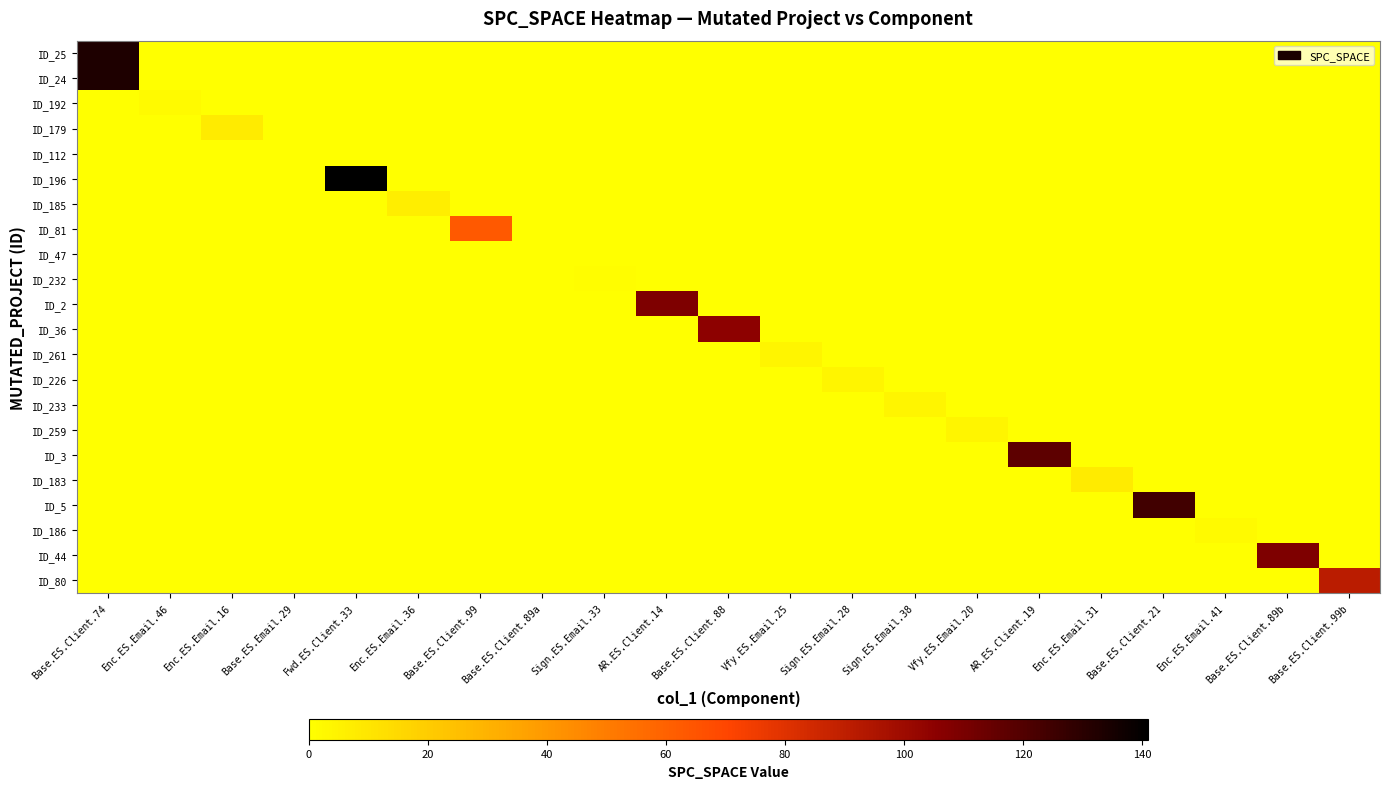

Reading right to left, list all the values displayed in this chart.

ID_25: Base.ES.Client.99b=0	Base.ES.Client.89b=0	Enc.ES.Email.41=0	Base.ES.Client.21=0	Enc.ES.Email.31=0	AR.ES.Client.19=0	Vfy.ES.Email.20=0	Sign.ES.Email.38=0	Sign.ES.Email.28=0	Vfy.ES.Email.25=0	Base.ES.Client.88=0	AR.ES.Client.14=0	Sign.ES.Email.33=0	Base.ES.Client.89a=0	Base.ES.Client.99=0	Enc.ES.Email.36=0	Fwd.ES.Client.33=0	Base.ES.Email.29=0	Enc.ES.Email.16=0	Enc.ES.Email.46=0	Base.ES.Client.74=133
ID_24: Base.ES.Client.99b=0	Base.ES.Client.89b=0	Enc.ES.Email.41=0	Base.ES.Client.21=0	Enc.ES.Email.31=0	AR.ES.Client.19=0	Vfy.ES.Email.20=0	Sign.ES.Email.38=0	Sign.ES.Email.28=0	Vfy.ES.Email.25=0	Base.ES.Client.88=0	AR.ES.Client.14=0	Sign.ES.Email.33=0	Base.ES.Client.89a=0	Base.ES.Client.99=0	Enc.ES.Email.36=0	Fwd.ES.Client.33=0	Base.ES.Email.29=0	Enc.ES.Email.16=0	Enc.ES.Email.46=0	Base.ES.Client.74=133
ID_192: Base.ES.Client.99b=0	Base.ES.Client.89b=0	Enc.ES.Email.41=0	Base.ES.Client.21=0	Enc.ES.Email.31=0	AR.ES.Client.19=0	Vfy.ES.Email.20=0	Sign.ES.Email.38=0	Sign.ES.Email.28=0	Vfy.ES.Email.25=0	Base.ES.Client.88=0	AR.ES.Client.14=0	Sign.ES.Email.33=0	Base.ES.Client.89a=0	Base.ES.Client.99=0	Enc.ES.Email.36=0	Fwd.ES.Client.33=0	Base.ES.Email.29=0	Enc.ES.Email.16=0	Enc.ES.Email.46=2	Base.ES.Client.74=0
ID_179: Base.ES.Client.99b=0	Base.ES.Client.89b=0	Enc.ES.Email.41=0	Base.ES.Client.21=0	Enc.ES.Email.31=0	AR.ES.Client.19=0	Vfy.ES.Email.20=0	Sign.ES.Email.38=0	Sign.ES.Email.28=0	Vfy.ES.Email.25=0	Base.ES.Client.88=0	AR.ES.Client.14=0	Sign.ES.Email.33=0	Base.ES.Client.89a=0	Base.ES.Client.99=0	Enc.ES.Email.36=0	Fwd.ES.Client.33=0	Base.ES.Email.29=0	Enc.ES.Email.16=8	Enc.ES.Email.46=0	Base.ES.Client.74=0
ID_112: Base.ES.Client.99b=0	Base.ES.Client.89b=0	Enc.ES.Email.41=0	Base.ES.Client.21=0	Enc.ES.Email.31=0	AR.ES.Client.19=0	Vfy.ES.Email.20=0	Sign.ES.Email.38=0	Sign.ES.Email.28=0	Vfy.ES.Email.25=0	Base.ES.Client.88=0	AR.ES.Client.14=0	Sign.ES.Email.33=0	Base.ES.Client.89a=0	Base.ES.Client.99=0	Enc.ES.Email.36=0	Fwd.ES.Client.33=0	Base.ES.Email.29=0	Enc.ES.Email.16=0	Enc.ES.Email.46=0	Base.ES.Client.74=0
ID_196: Base.ES.Client.99b=0	Base.ES.Client.89b=0	Enc.ES.Email.41=0	Base.ES.Client.21=0	Enc.ES.Email.31=0	AR.ES.Client.19=0	Vfy.ES.Email.20=0	Sign.ES.Email.38=0	Sign.ES.Email.28=0	Vfy.ES.Email.25=0	Base.ES.Client.88=0	AR.ES.Client.14=0	Sign.ES.Email.33=0	Base.ES.Client.89a=0	Base.ES.Client.99=0	Enc.ES.Email.36=0	Fwd.ES.Client.33=141	Base.ES.Email.29=0	Enc.ES.Email.16=0	Enc.ES.Email.46=0	Base.ES.Client.74=0
ID_185: Base.ES.Client.99b=0	Base.ES.Client.89b=0	Enc.ES.Email.41=0	Base.ES.Client.21=0	Enc.ES.Email.31=0	AR.ES.Client.19=0	Vfy.ES.Email.20=0	Sign.ES.Email.38=0	Sign.ES.Email.28=0	Vfy.ES.Email.25=0	Base.ES.Client.88=0	AR.ES.Client.14=0	Sign.ES.Email.33=0	Base.ES.Client.89a=0	Base.ES.Client.99=0	Enc.ES.Email.36=7	Fwd.ES.Client.33=0	Base.ES.Email.29=0	Enc.ES.Email.16=0	Enc.ES.Email.46=0	Base.ES.Client.74=0
ID_81: Base.ES.Client.99b=0	Base.ES.Client.89b=0	Enc.ES.Email.41=0	Base.ES.Client.21=0	Enc.ES.Email.31=0	AR.ES.Client.19=0	Vfy.ES.Email.20=0	Sign.ES.Email.38=0	Sign.ES.Email.28=0	Vfy.ES.Email.25=0	Base.ES.Client.88=0	AR.ES.Client.14=0	Sign.ES.Email.33=0	Base.ES.Client.89a=0	Base.ES.Client.99=63	Enc.ES.Email.36=0	Fwd.ES.Client.33=0	Base.ES.Email.29=0	Enc.ES.Email.16=0	Enc.ES.Email.46=0	Base.ES.Client.74=0
ID_47: Base.ES.Client.99b=0	Base.ES.Client.89b=0	Enc.ES.Email.41=0	Base.ES.Client.21=0	Enc.ES.Email.31=0	AR.ES.Client.19=0	Vfy.ES.Email.20=0	Sign.ES.Email.38=0	Sign.ES.Email.28=0	Vfy.ES.Email.25=0	Base.ES.Client.88=0	AR.ES.Client.14=0	Sign.ES.Email.33=0	Base.ES.Client.89a=0	Base.ES.Client.99=0	Enc.ES.Email.36=0	Fwd.ES.Client.33=0	Base.ES.Email.29=0	Enc.ES.Email.16=0	Enc.ES.Email.46=0	Base.ES.Client.74=0
ID_232: Base.ES.Client.99b=0	Base.ES.Client.89b=0	Enc.ES.Email.41=0	Base.ES.Client.21=0	Enc.ES.Email.31=0	AR.ES.Client.19=0	Vfy.ES.Email.20=0	Sign.ES.Email.38=0	Sign.ES.Email.28=0	Vfy.ES.Email.25=0	Base.ES.Client.88=0	AR.ES.Client.14=0	Sign.ES.Email.33=1	Base.ES.Client.89a=0	Base.ES.Client.99=0	Enc.ES.Email.36=0	Fwd.ES.Client.33=0	Base.ES.Email.29=0	Enc.ES.Email.16=0	Enc.ES.Email.46=0	Base.ES.Client.74=0
ID_2: Base.ES.Client.99b=0	Base.ES.Client.89b=0	Enc.ES.Email.41=0	Base.ES.Client.21=0	Enc.ES.Email.31=0	AR.ES.Client.19=0	Vfy.ES.Email.20=0	Sign.ES.Email.38=0	Sign.ES.Email.28=0	Vfy.ES.Email.25=0	Base.ES.Client.88=0	AR.ES.Client.14=109	Sign.ES.Email.33=0	Base.ES.Client.89a=0	Base.ES.Client.99=0	Enc.ES.Email.36=0	Fwd.ES.Client.33=0	Base.ES.Email.29=0	Enc.ES.Email.16=0	Enc.ES.Email.46=0	Base.ES.Client.74=0
ID_36: Base.ES.Client.99b=0	Base.ES.Client.89b=0	Enc.ES.Email.41=0	Base.ES.Client.21=0	Enc.ES.Email.31=0	AR.ES.Client.19=0	Vfy.ES.Email.20=0	Sign.ES.Email.38=0	Sign.ES.Email.28=0	Vfy.ES.Email.25=0	Base.ES.Client.88=105	AR.ES.Client.14=0	Sign.ES.Email.33=0	Base.ES.Client.89a=0	Base.ES.Client.99=0	Enc.ES.Email.36=0	Fwd.ES.Client.33=0	Base.ES.Email.29=0	Enc.ES.Email.16=0	Enc.ES.Email.46=0	Base.ES.Client.74=0
ID_261: Base.ES.Client.99b=0	Base.ES.Client.89b=0	Enc.ES.Email.41=0	Base.ES.Client.21=0	Enc.ES.Email.31=0	AR.ES.Client.19=0	Vfy.ES.Email.20=0	Sign.ES.Email.38=0	Sign.ES.Email.28=0	Vfy.ES.Email.25=4	Base.ES.Client.88=0	AR.ES.Client.14=0	Sign.ES.Email.33=0	Base.ES.Client.89a=0	Base.ES.Client.99=0	Enc.ES.Email.36=0	Fwd.ES.Client.33=0	Base.ES.Email.29=0	Enc.ES.Email.16=0	Enc.ES.Email.46=0	Base.ES.Client.74=0
ID_226: Base.ES.Client.99b=0	Base.ES.Client.89b=0	Enc.ES.Email.41=0	Base.ES.Client.21=0	Enc.ES.Email.31=0	AR.ES.Client.19=0	Vfy.ES.Email.20=0	Sign.ES.Email.38=0	Sign.ES.Email.28=4	Vfy.ES.Email.25=0	Base.ES.Client.88=0	AR.ES.Client.14=0	Sign.ES.Email.33=0	Base.ES.Client.89a=0	Base.ES.Client.99=0	Enc.ES.Email.36=0	Fwd.ES.Client.33=0	Base.ES.Email.29=0	Enc.ES.Email.16=0	Enc.ES.Email.46=0	Base.ES.Client.74=0
ID_233: Base.ES.Client.99b=0	Base.ES.Client.89b=0	Enc.ES.Email.41=0	Base.ES.Client.21=0	Enc.ES.Email.31=0	AR.ES.Client.19=0	Vfy.ES.Email.20=0	Sign.ES.Email.38=4	Sign.ES.Email.28=0	Vfy.ES.Email.25=0	Base.ES.Client.88=0	AR.ES.Client.14=0	Sign.ES.Email.33=0	Base.ES.Client.89a=0	Base.ES.Client.99=0	Enc.ES.Email.36=0	Fwd.ES.Client.33=0	Base.ES.Email.29=0	Enc.ES.Email.16=0	Enc.ES.Email.46=0	Base.ES.Client.74=0
ID_259: Base.ES.Client.99b=0	Base.ES.Client.89b=0	Enc.ES.Email.41=0	Base.ES.Client.21=0	Enc.ES.Email.31=0	AR.ES.Client.19=0	Vfy.ES.Email.20=4	Sign.ES.Email.38=0	Sign.ES.Email.28=0	Vfy.ES.Email.25=0	Base.ES.Client.88=0	AR.ES.Client.14=0	Sign.ES.Email.33=0	Base.ES.Client.89a=0	Base.ES.Client.99=0	Enc.ES.Email.36=0	Fwd.ES.Client.33=0	Base.ES.Email.29=0	Enc.ES.Email.16=0	Enc.ES.Email.46=0	Base.ES.Client.74=0
ID_3: Base.ES.Client.99b=0	Base.ES.Client.89b=0	Enc.ES.Email.41=0	Base.ES.Client.21=0	Enc.ES.Email.31=0	AR.ES.Client.19=117	Vfy.ES.Email.20=0	Sign.ES.Email.38=0	Sign.ES.Email.28=0	Vfy.ES.Email.25=0	Base.ES.Client.88=0	AR.ES.Client.14=0	Sign.ES.Email.33=0	Base.ES.Client.89a=0	Base.ES.Client.99=0	Enc.ES.Email.36=0	Fwd.ES.Client.33=0	Base.ES.Email.29=0	Enc.ES.Email.16=0	Enc.ES.Email.46=0	Base.ES.Client.74=0
ID_183: Base.ES.Client.99b=0	Base.ES.Client.89b=0	Enc.ES.Email.41=0	Base.ES.Client.21=0	Enc.ES.Email.31=8	AR.ES.Client.19=0	Vfy.ES.Email.20=0	Sign.ES.Email.38=0	Sign.ES.Email.28=0	Vfy.ES.Email.25=0	Base.ES.Client.88=0	AR.ES.Client.14=0	Sign.ES.Email.33=0	Base.ES.Client.89a=0	Base.ES.Client.99=0	Enc.ES.Email.36=0	Fwd.ES.Client.33=0	Base.ES.Email.29=0	Enc.ES.Email.16=0	Enc.ES.Email.46=0	Base.ES.Client.74=0
ID_5: Base.ES.Client.99b=0	Base.ES.Client.89b=0	Enc.ES.Email.41=0	Base.ES.Client.21=124	Enc.ES.Email.31=0	AR.ES.Client.19=0	Vfy.ES.Email.20=0	Sign.ES.Email.38=0	Sign.ES.Email.28=0	Vfy.ES.Email.25=0	Base.ES.Client.88=0	AR.ES.Client.14=0	Sign.ES.Email.33=0	Base.ES.Client.89a=0	Base.ES.Client.99=0	Enc.ES.Email.36=0	Fwd.ES.Client.33=0	Base.ES.Email.29=0	Enc.ES.Email.16=0	Enc.ES.Email.46=0	Base.ES.Client.74=0
ID_186: Base.ES.Client.99b=0	Base.ES.Client.89b=0	Enc.ES.Email.41=2	Base.ES.Client.21=0	Enc.ES.Email.31=0	AR.ES.Client.19=0	Vfy.ES.Email.20=0	Sign.ES.Email.38=0	Sign.ES.Email.28=0	Vfy.ES.Email.25=0	Base.ES.Client.88=0	AR.ES.Client.14=0	Sign.ES.Email.33=0	Base.ES.Client.89a=0	Base.ES.Client.99=0	Enc.ES.Email.36=0	Fwd.ES.Client.33=0	Base.ES.Email.29=0	Enc.ES.Email.16=0	Enc.ES.Email.46=0	Base.ES.Client.74=0
ID_44: Base.ES.Client.99b=0	Base.ES.Client.89b=109	Enc.ES.Email.41=0	Base.ES.Client.21=0	Enc.ES.Email.31=0	AR.ES.Client.19=0	Vfy.ES.Email.20=0	Sign.ES.Email.38=0	Sign.ES.Email.28=0	Vfy.ES.Email.25=0	Base.ES.Client.88=0	AR.ES.Client.14=0	Sign.ES.Email.33=0	Base.ES.Client.89a=0	Base.ES.Client.99=0	Enc.ES.Email.36=0	Fwd.ES.Client.33=0	Base.ES.Email.29=0	Enc.ES.Email.16=0	Enc.ES.Email.46=0	Base.ES.Client.74=0
ID_80: Base.ES.Client.99b=91	Base.ES.Client.89b=0	Enc.ES.Email.41=0	Base.ES.Client.21=0	Enc.ES.Email.31=0	AR.ES.Client.19=0	Vfy.ES.Email.20=0	Sign.ES.Email.38=0	Sign.ES.Email.28=0	Vfy.ES.Email.25=0	Base.ES.Client.88=0	AR.ES.Client.14=0	Sign.ES.Email.33=0	Base.ES.Client.89a=0	Base.ES.Client.99=0	Enc.ES.Email.36=0	Fwd.ES.Client.33=0	Base.ES.Email.29=0	Enc.ES.Email.16=0	Enc.ES.Email.46=0	Base.ES.Client.74=0